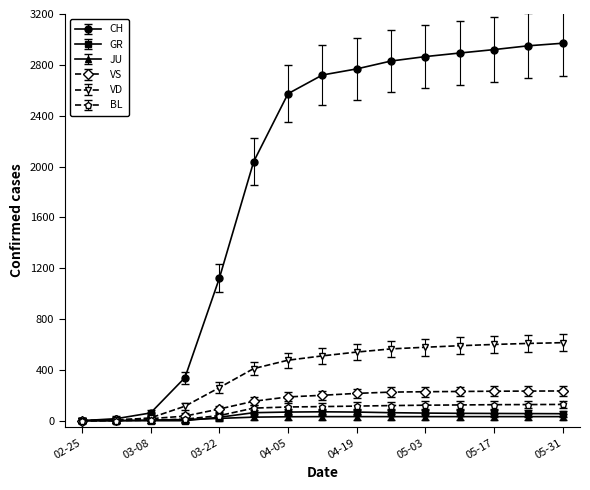

What is the greatest value displayed?

2970